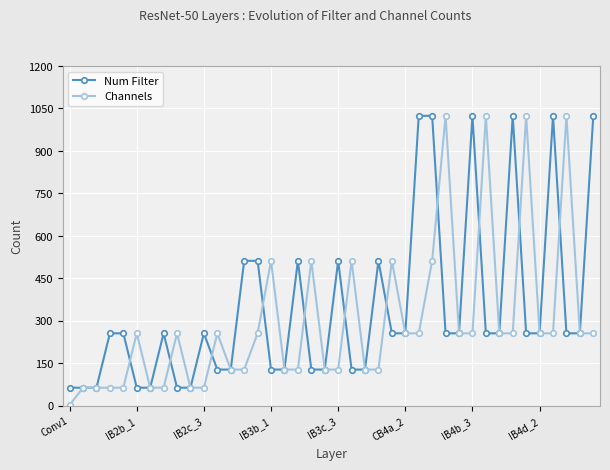

True or false: Num Filter and Channels cross at least once.

True